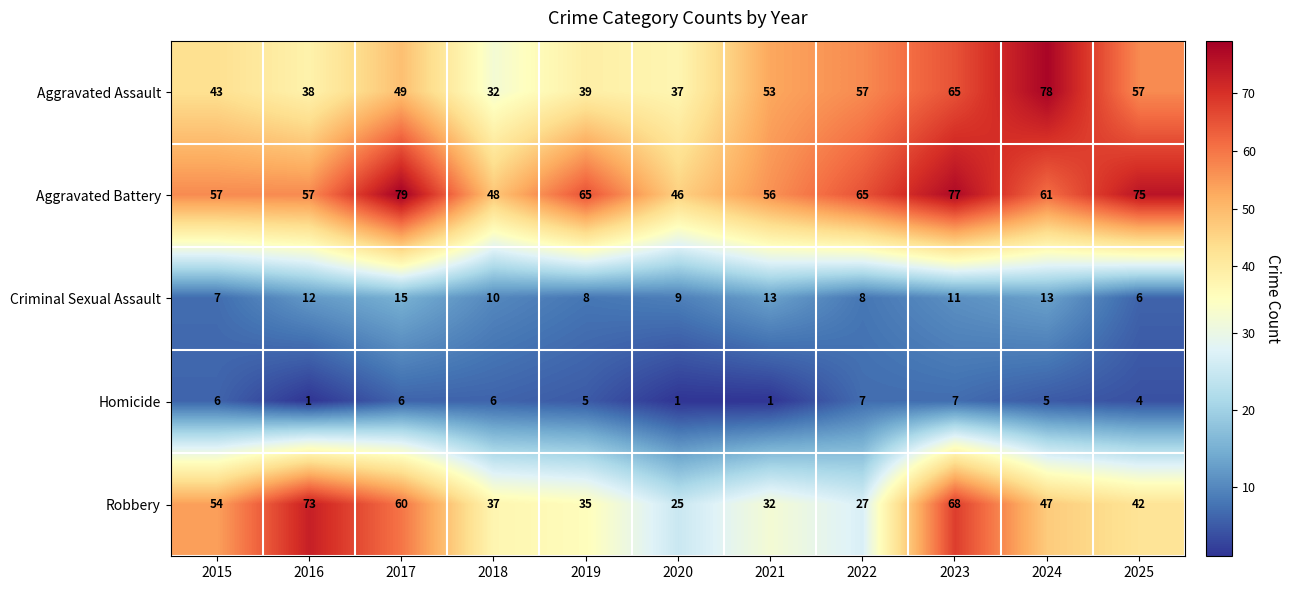

What is the greatest value displayed?

79